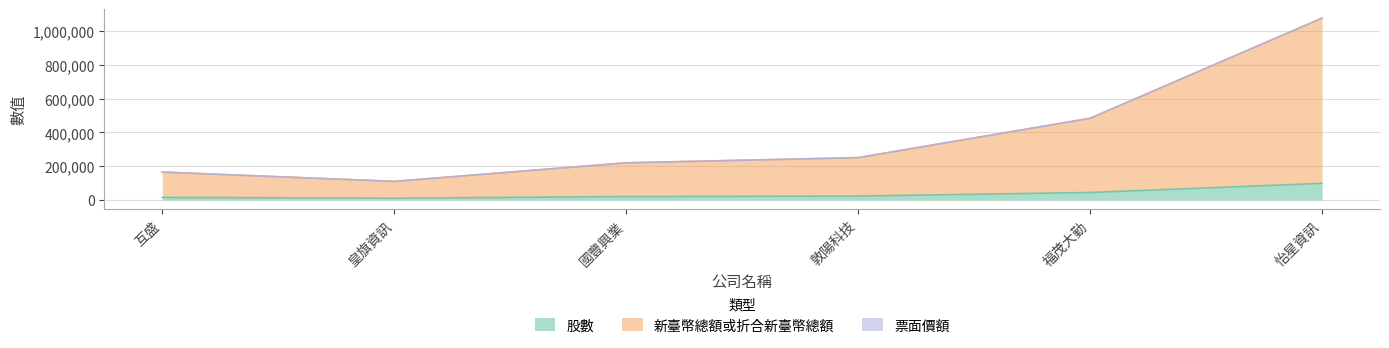

At which category is the sum across all series the highest?

怡星資訊